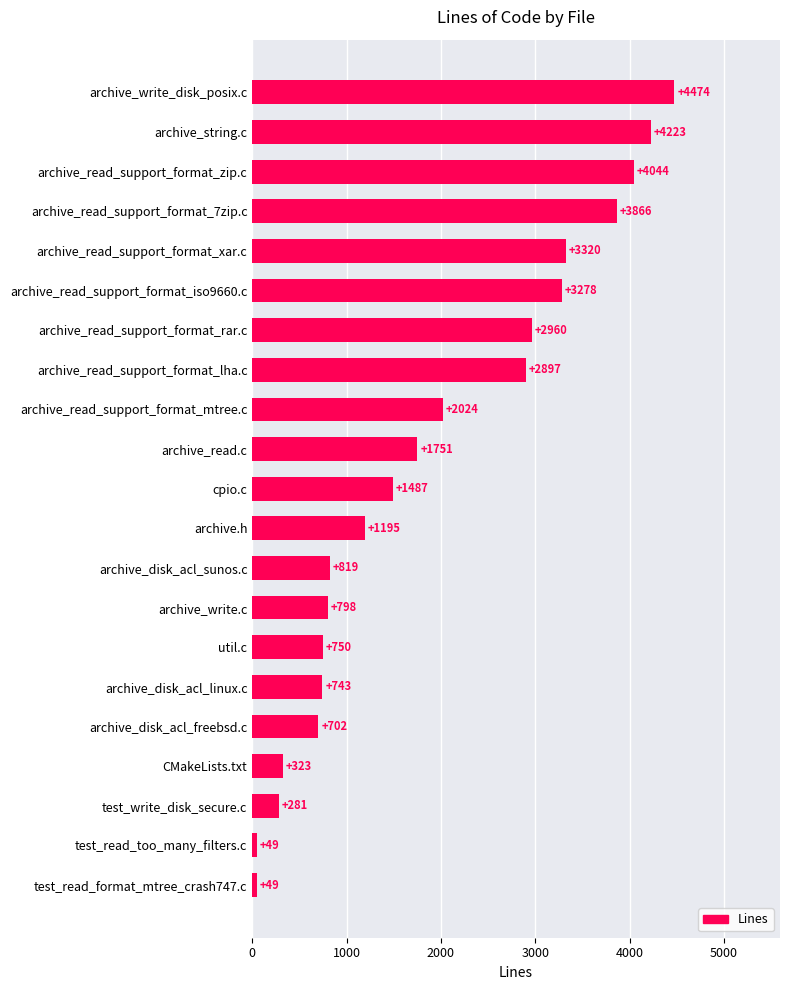

What is the value of the 11th bar from the top?

1487